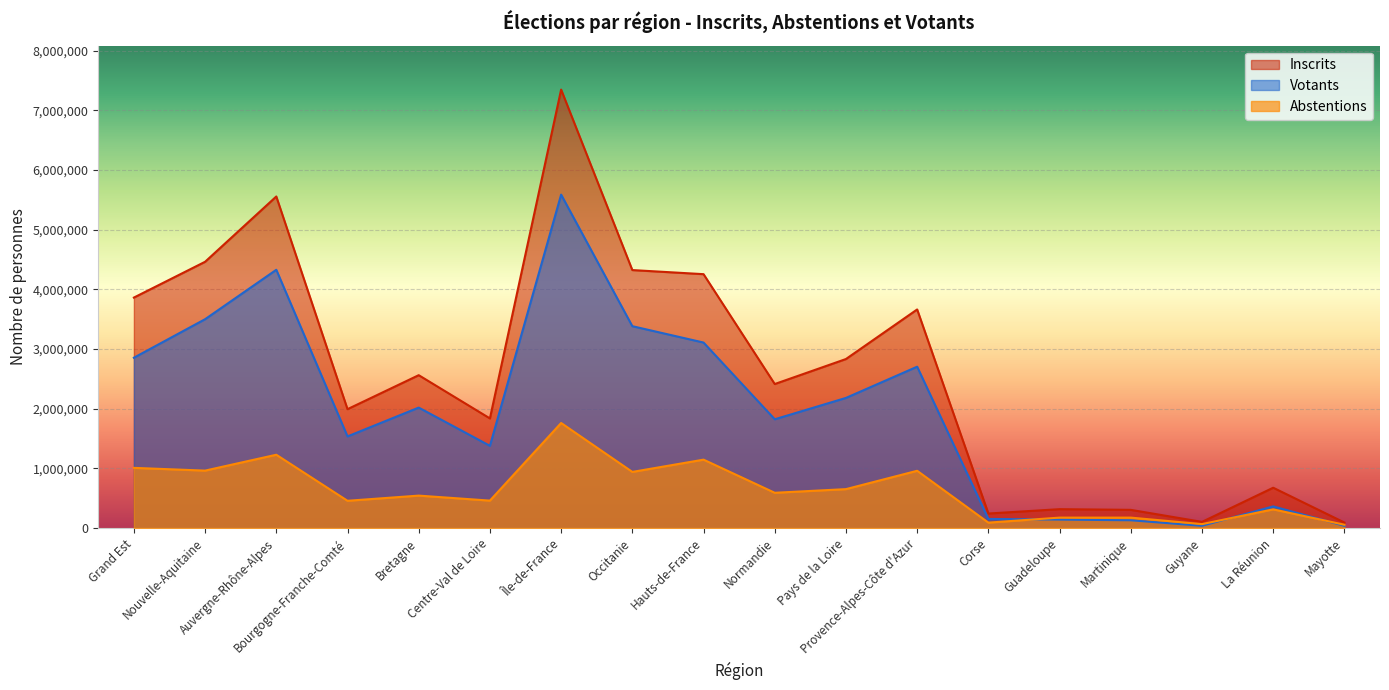

What is the difference between the highest and lowest values at Auvergne-Rhône-Alpes?

4329045